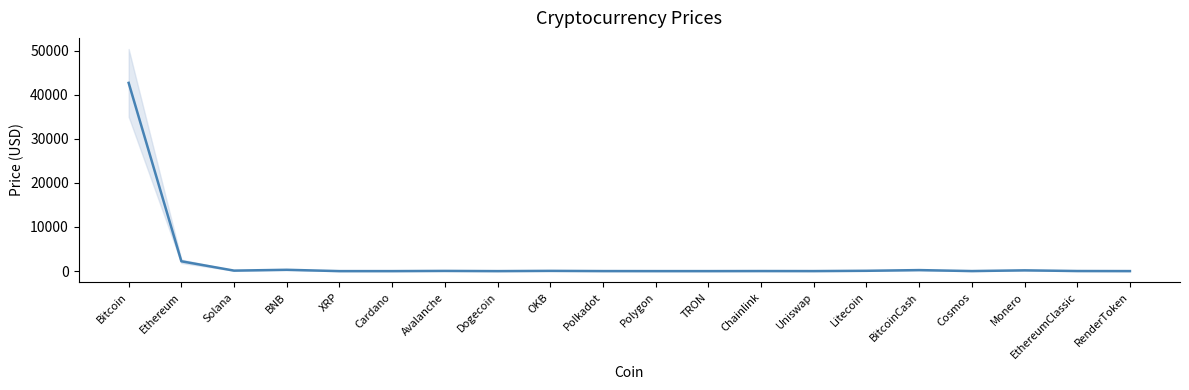

What is the label of the 19th point from the left?

EthereumClassic